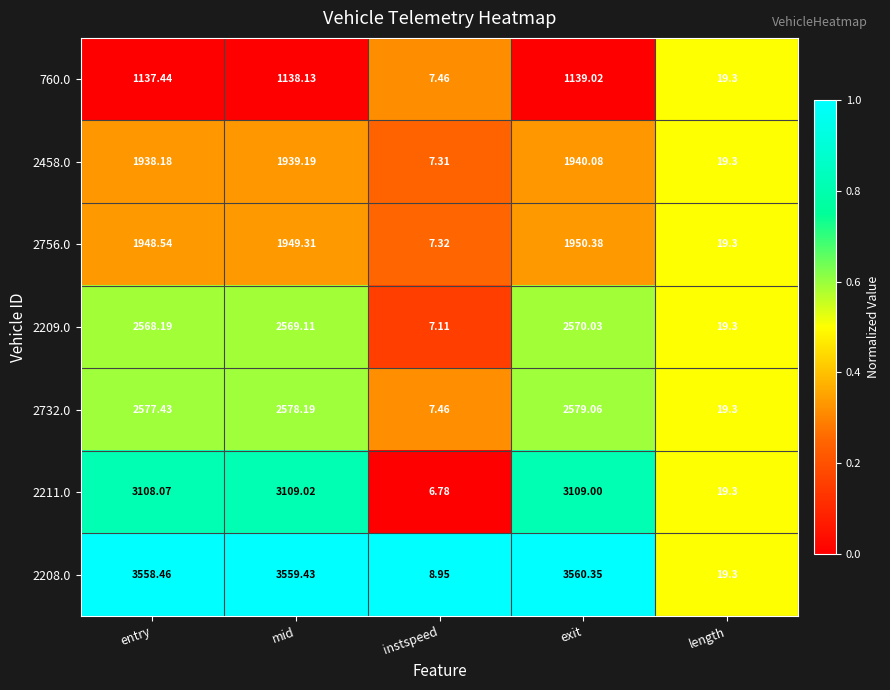

What is the spread (max minus min) of values at mid?

2421.3